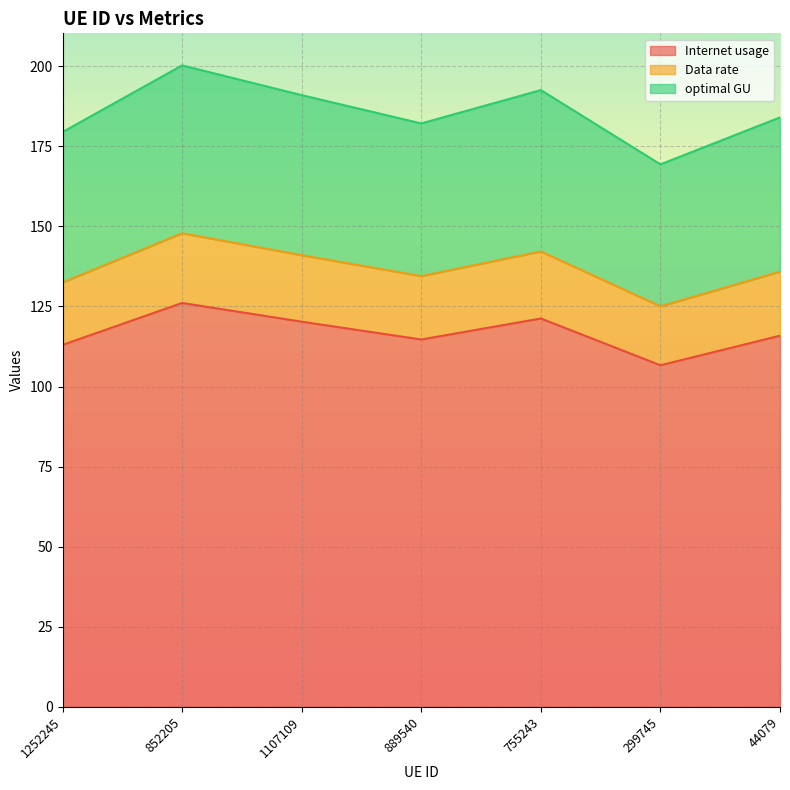

How many values in the Data rate series exceed 135?

4